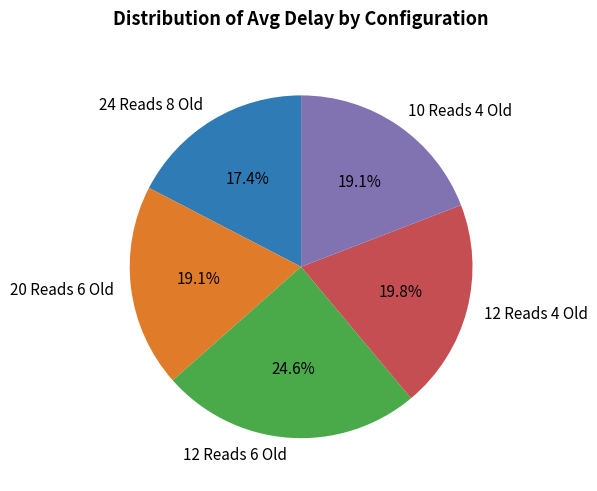

Is there a majority slice in this chart?

No